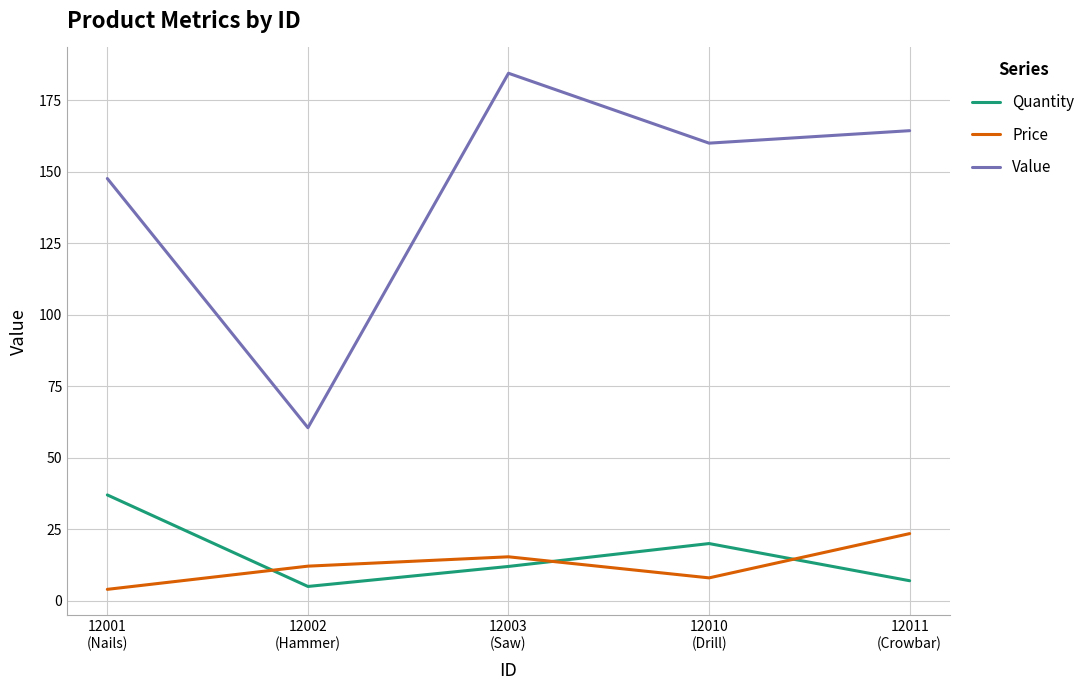

Rank the series by their maximum value, from lowest to highest.

Price, Quantity, Value